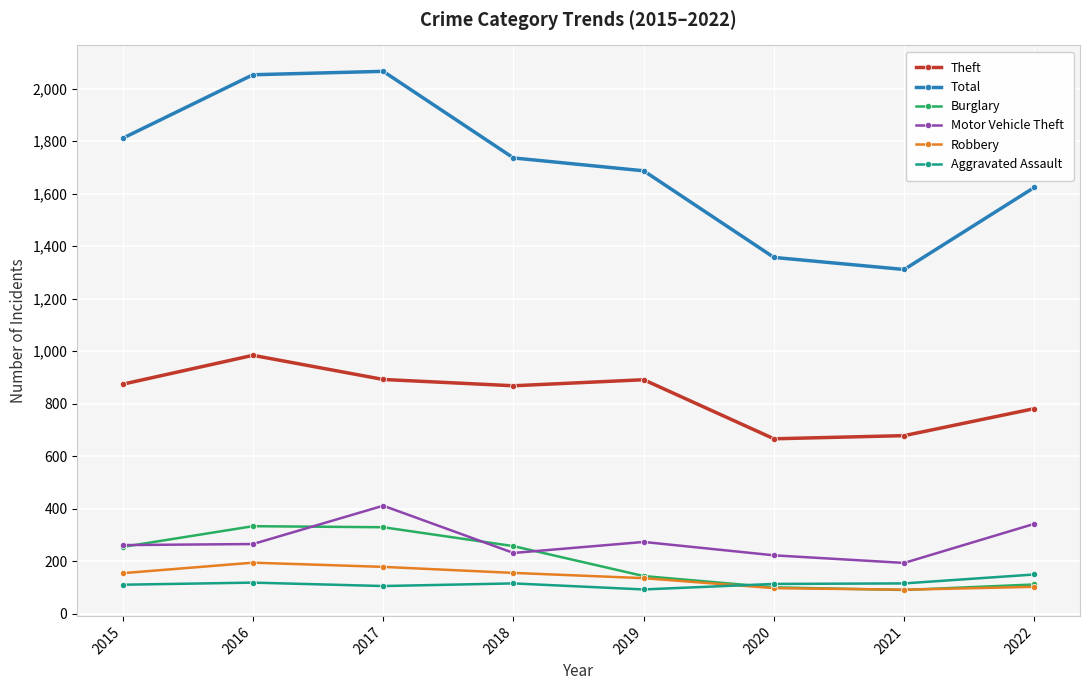

True or false: Total and Robbery cross at least once.

False